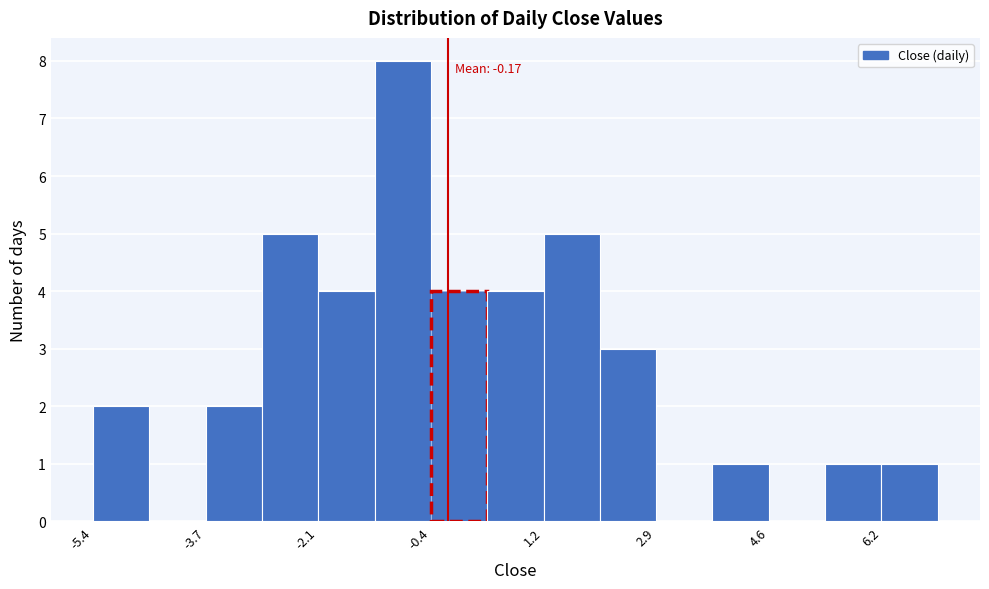

Over which range of the x-axis is the bar tallest?

-1.2 to -0.4